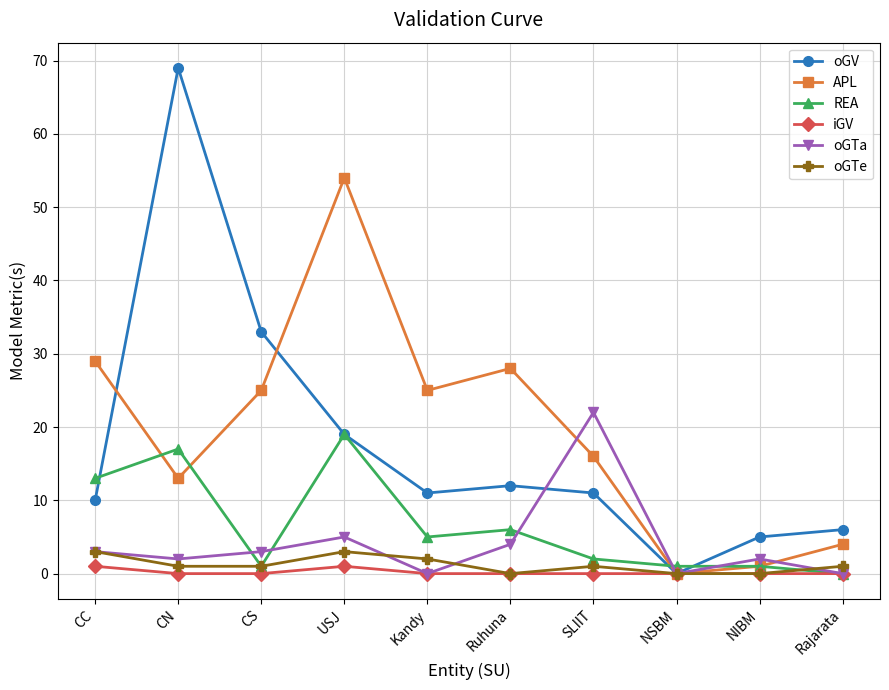

What is the difference between the second highest and minimum values in the iGV series?

1